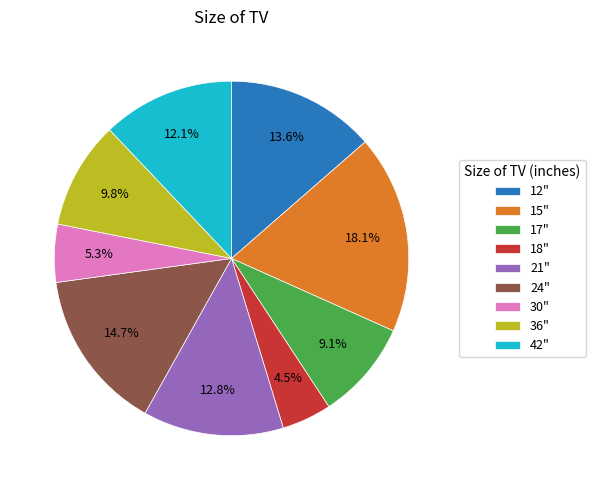

Which slice is the smallest?

18"